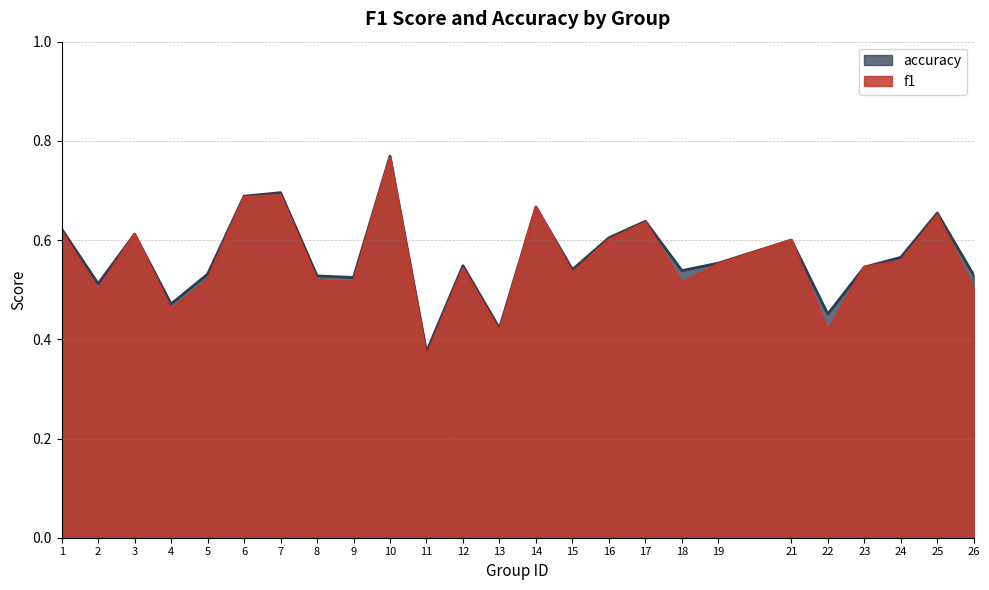

The f1 series shows 0.5 at 23. True or false?

True